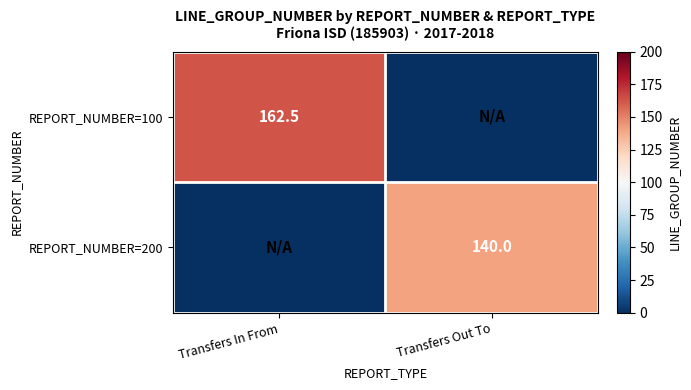

Is it true that REPORT_NUMBER=200 equals 227.9 at Transfers Out To?

False